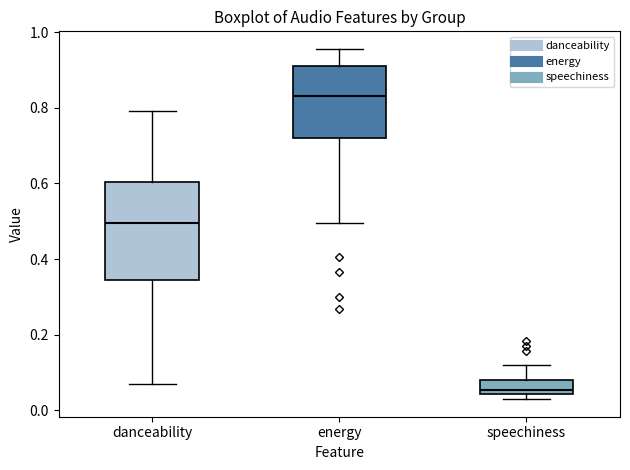

Which box is the tallest, from its lower edge to its upper edge?

danceability